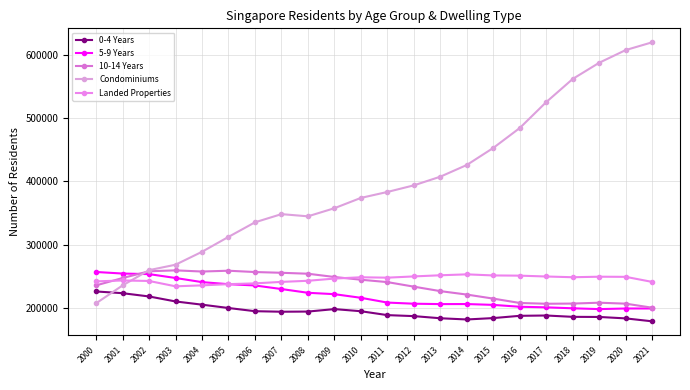

Is it true that 10-14 Years equals 91130 at 2012?

False